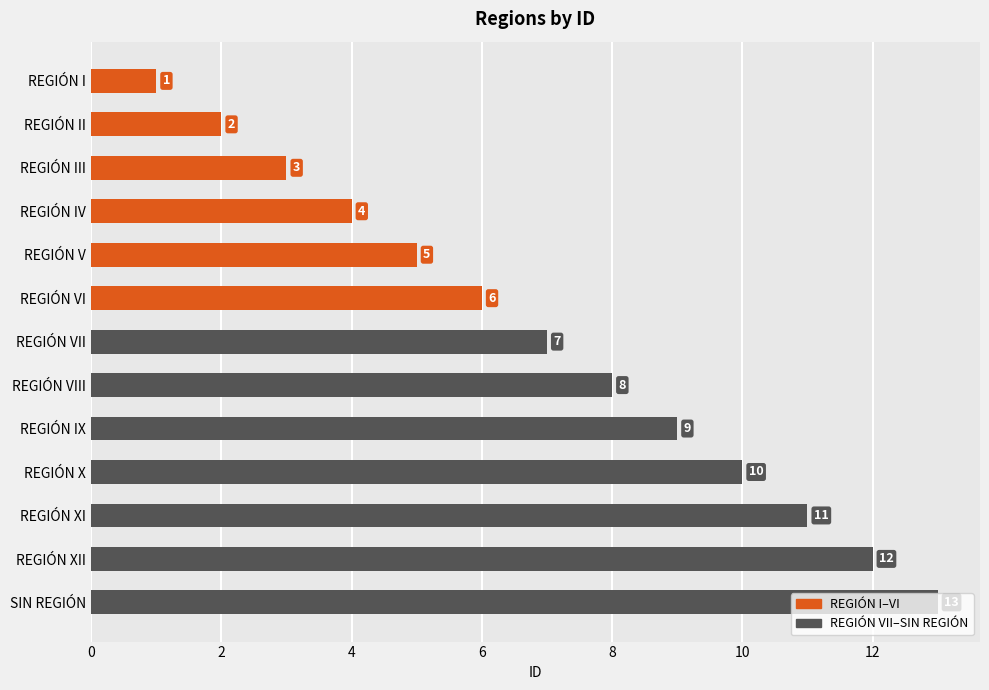

Which label corresponds to the largest value in the chart?

SIN REGIÓN